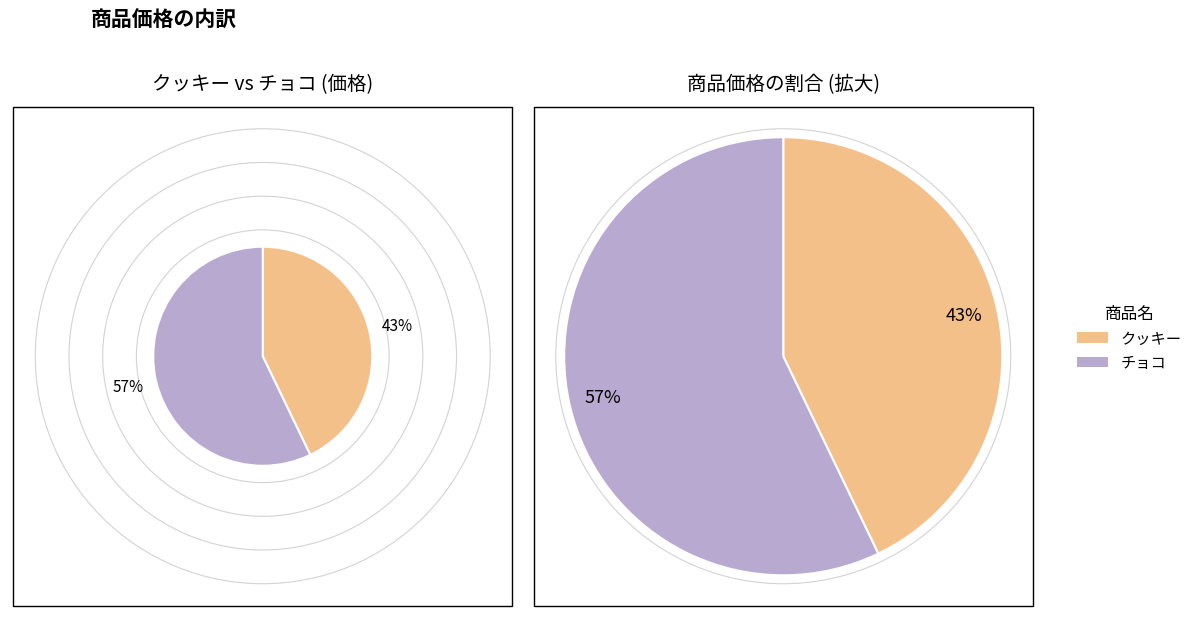

Is it true that チョコ is 71% of the pie?

False